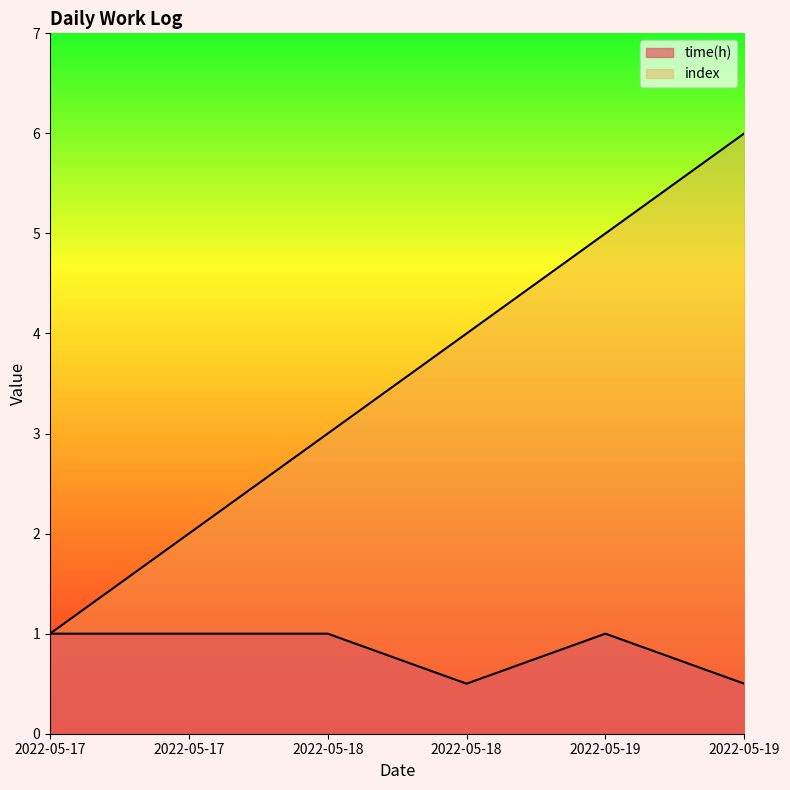

What is the spread (max minus min) of values at 2022-05-19?

4.0